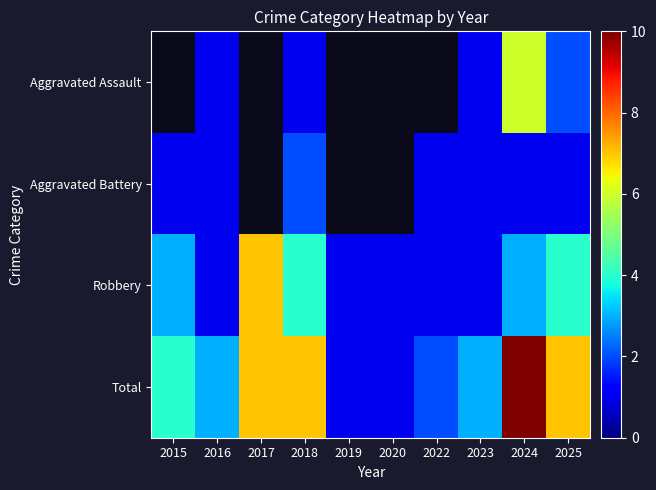

What is the greatest value displayed?

10.0